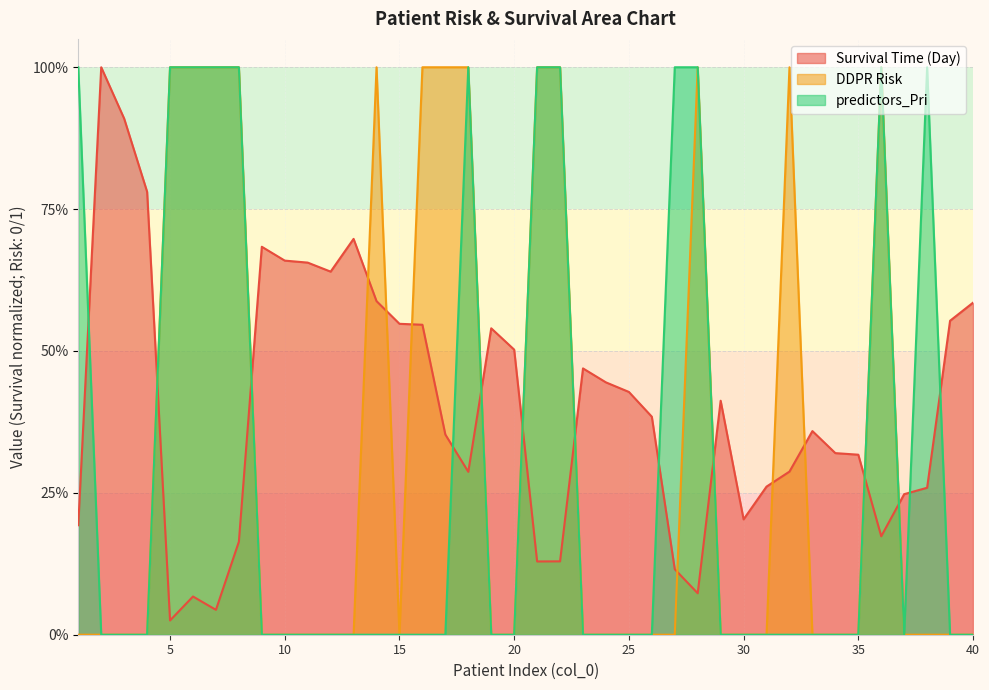

Which series has the largest range (max minus min)?

DDPR Risk